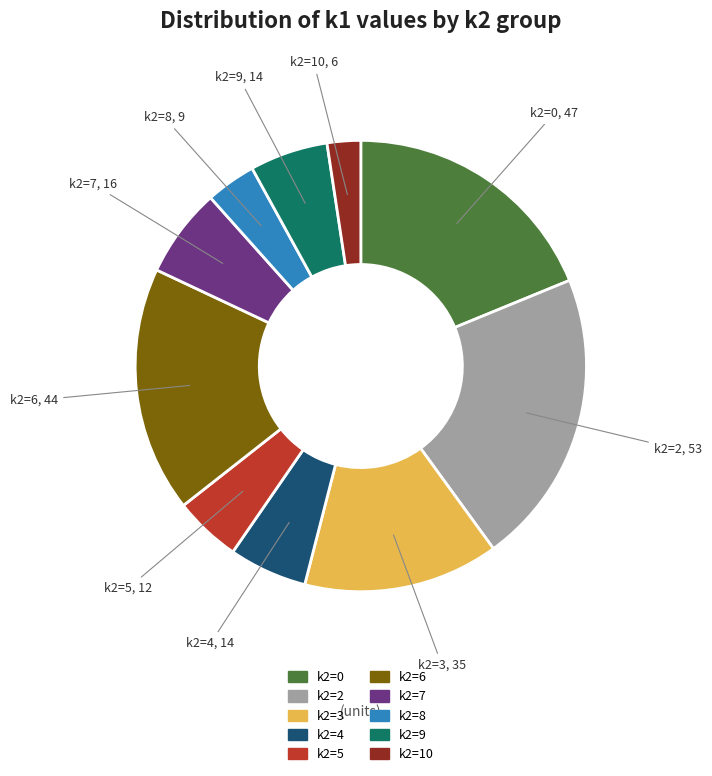

Does any single category account for the majority?

No